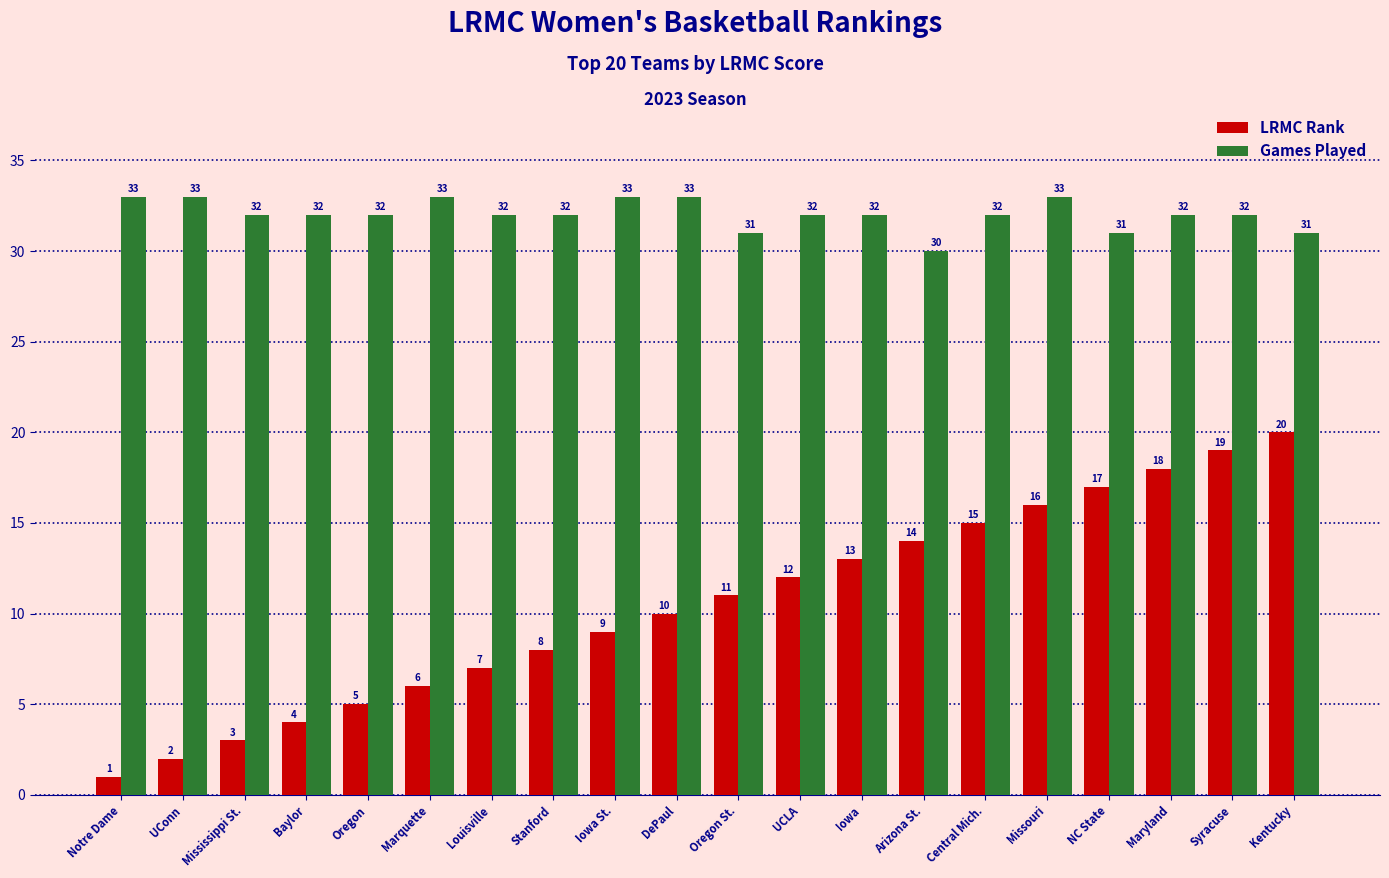

Which series has the largest range (max minus min)?

LRMC Rank